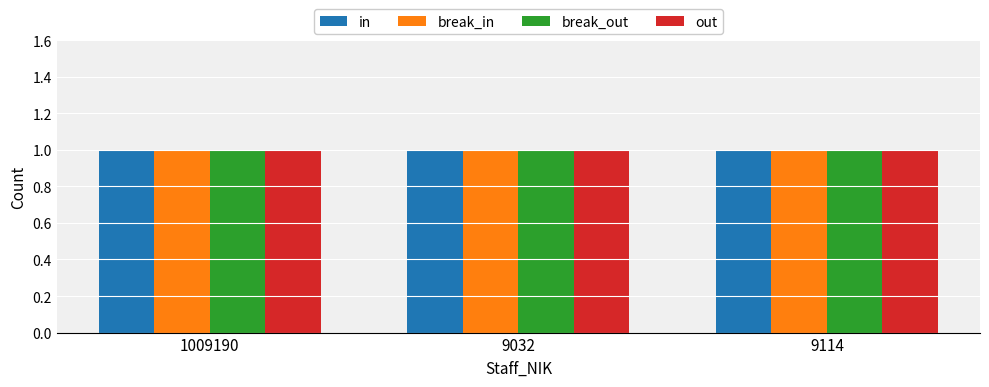

Which series has the largest range (max minus min)?

in